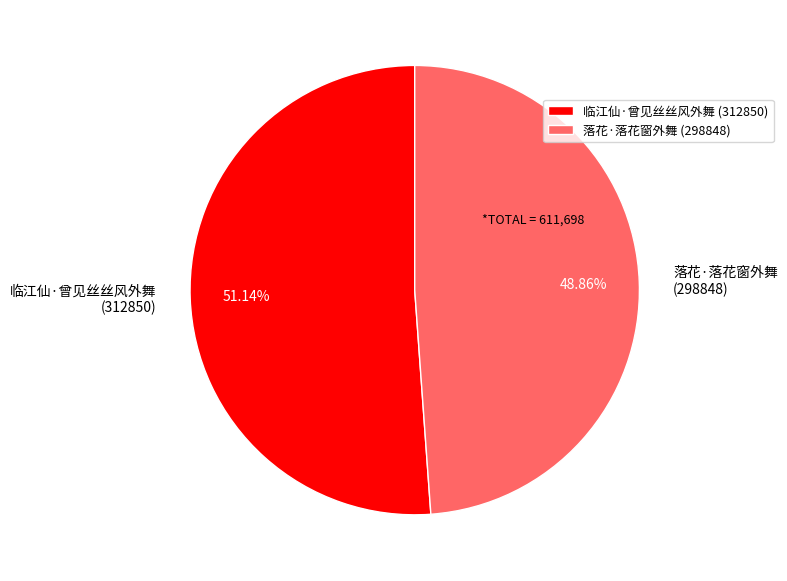

To the nearest percent, what is the difference between the largest and smallest slice percentages?

2%